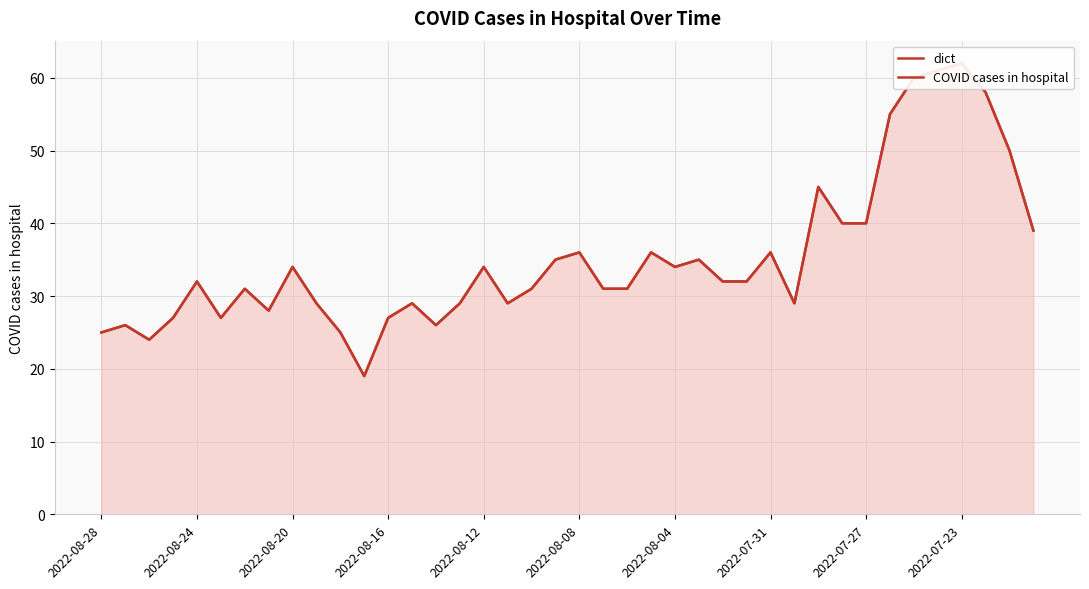

How many interior local valleys does the COVID cases in hospital series have?

8